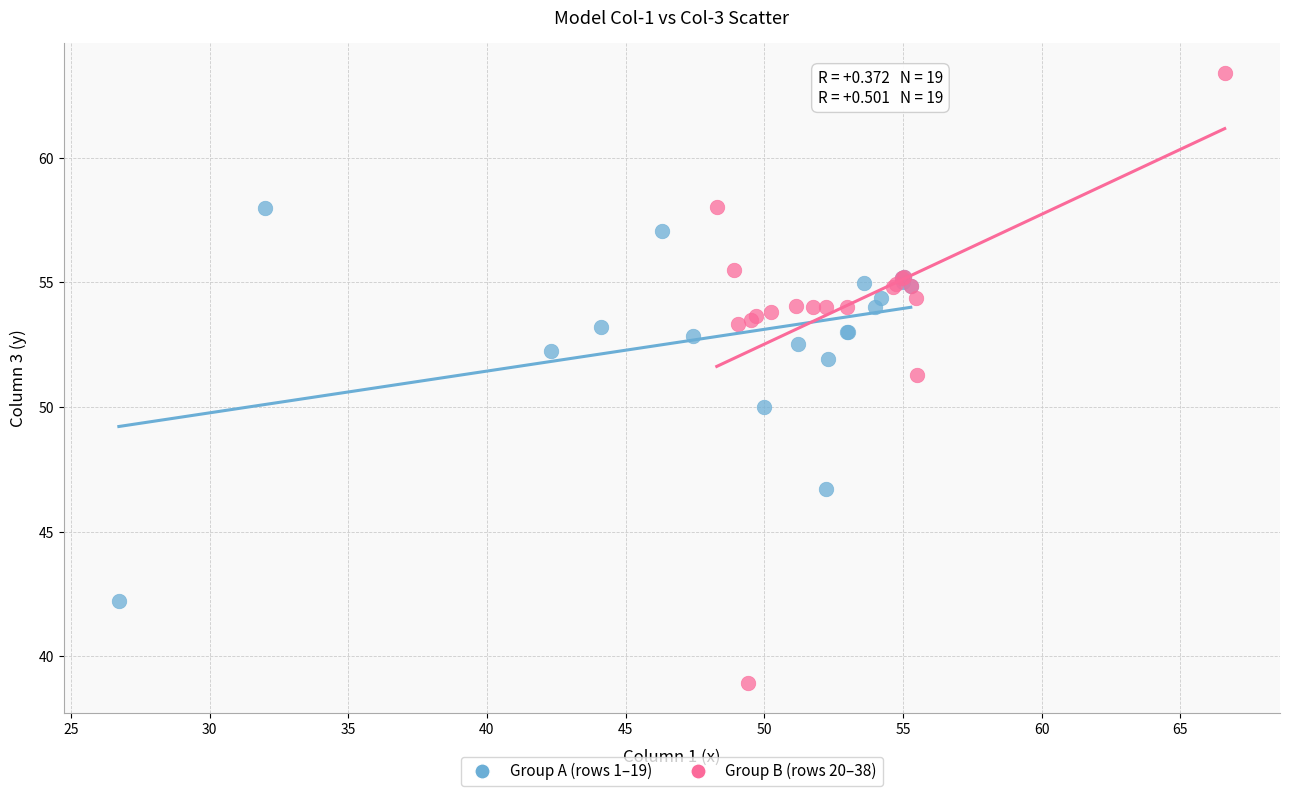

Which series reaches the minimum Y coordinate?

Group B (rows 20–38)